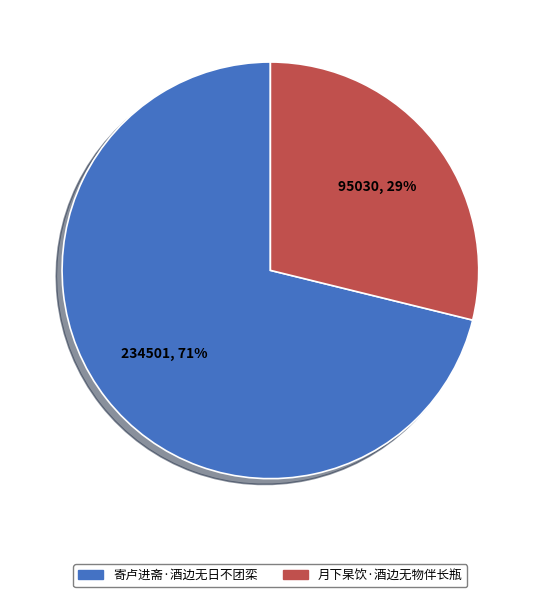

Is the sum of 寄卢进斋·酒边无日不团栾 and 月下杲饮·酒边无物伴长瓶 greater than half?

Yes